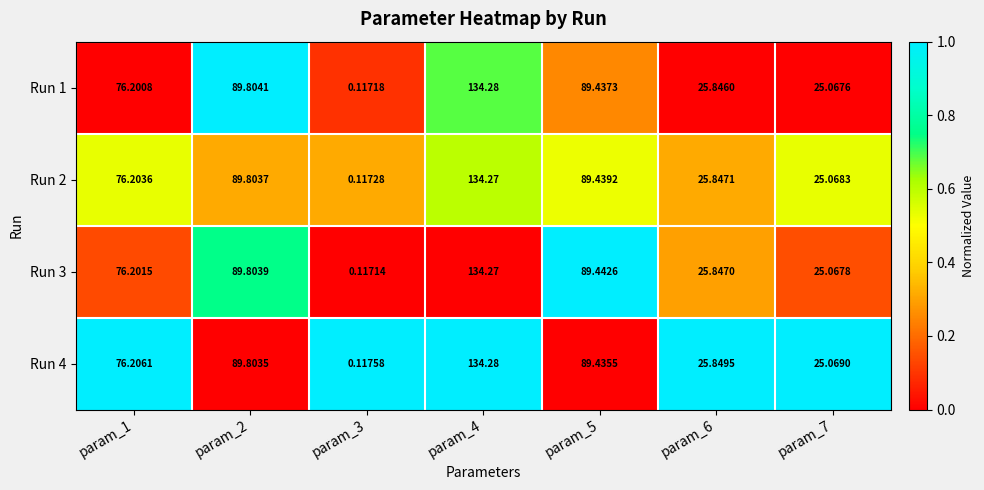

How many categories are shown in the chart?

7